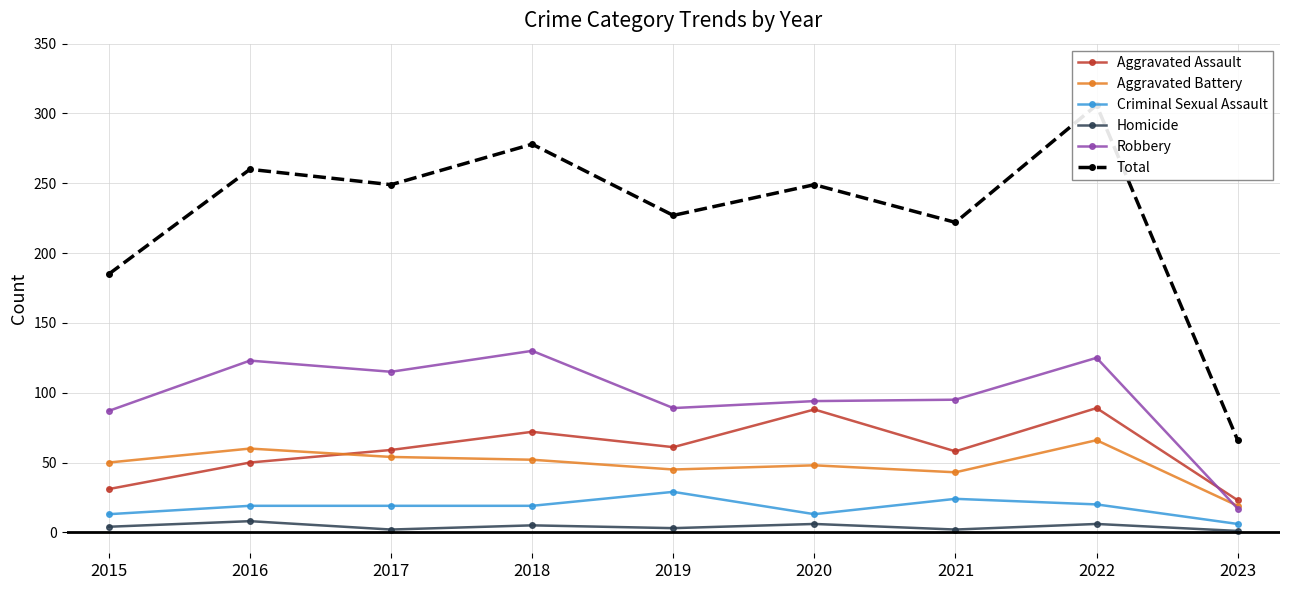

True or false: Aggravated Battery has a value of 27 at 2017.

False